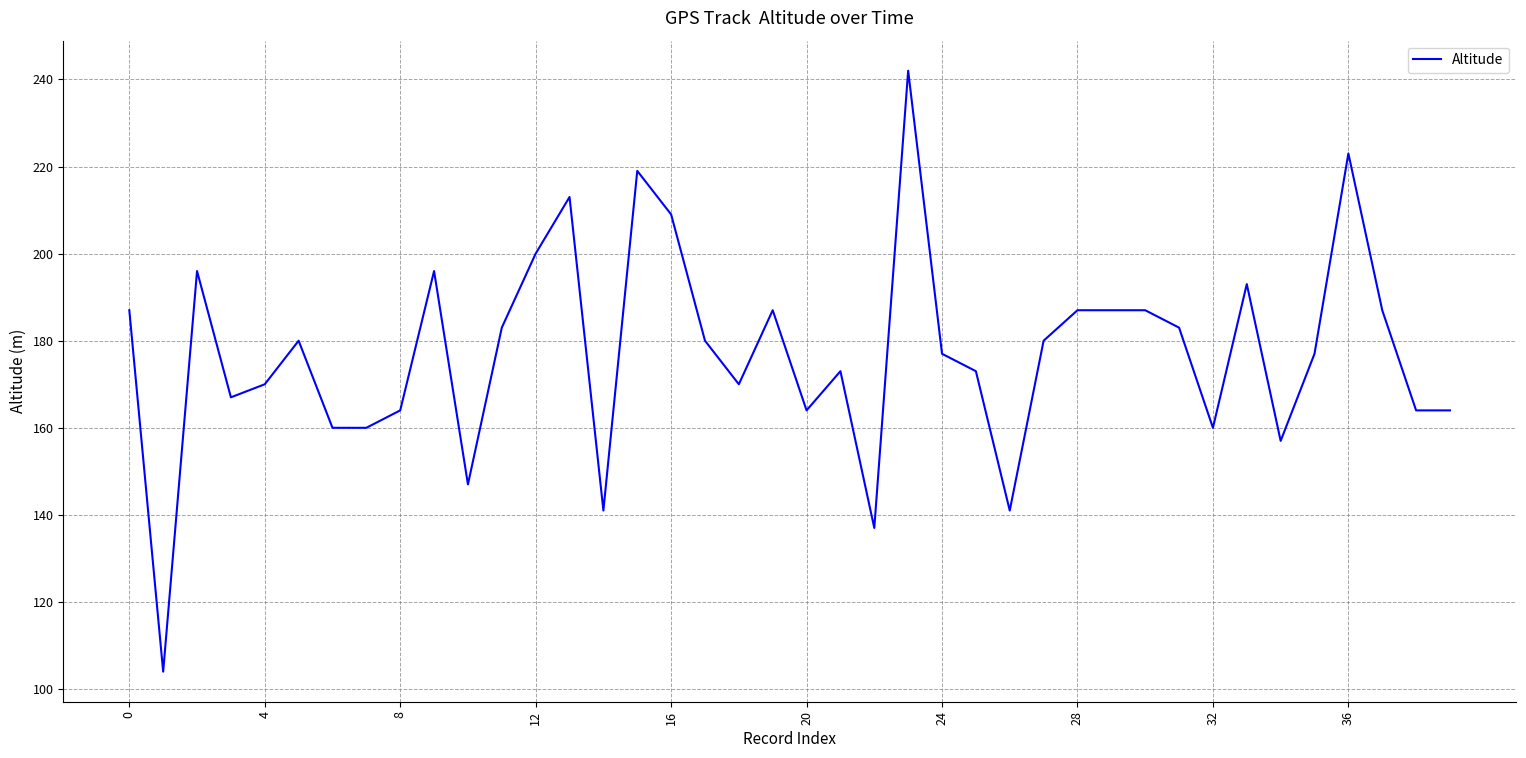

What is the minimum value shown in the chart?

104